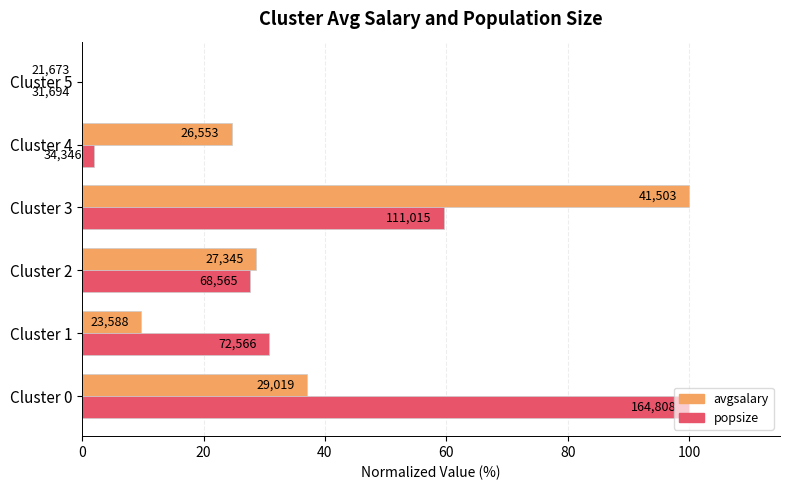

Rank the series by their average value, from lowest to highest.

avgsalary, popsize